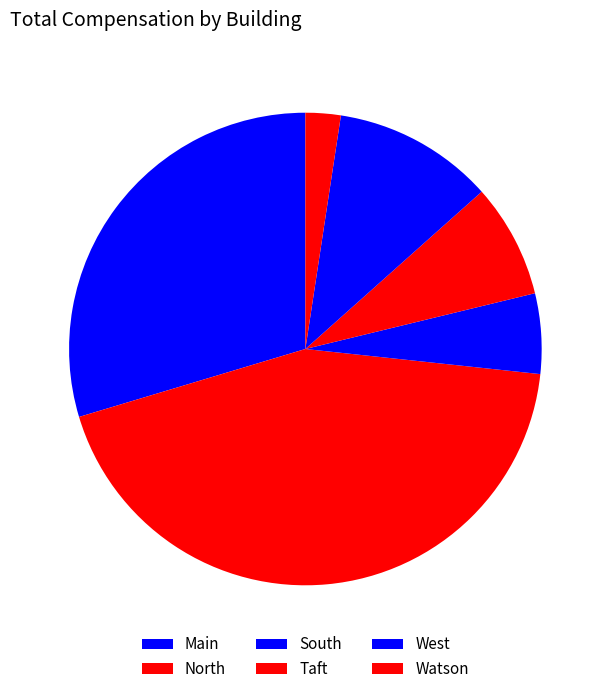

Which category has the biggest portion of the pie?

North